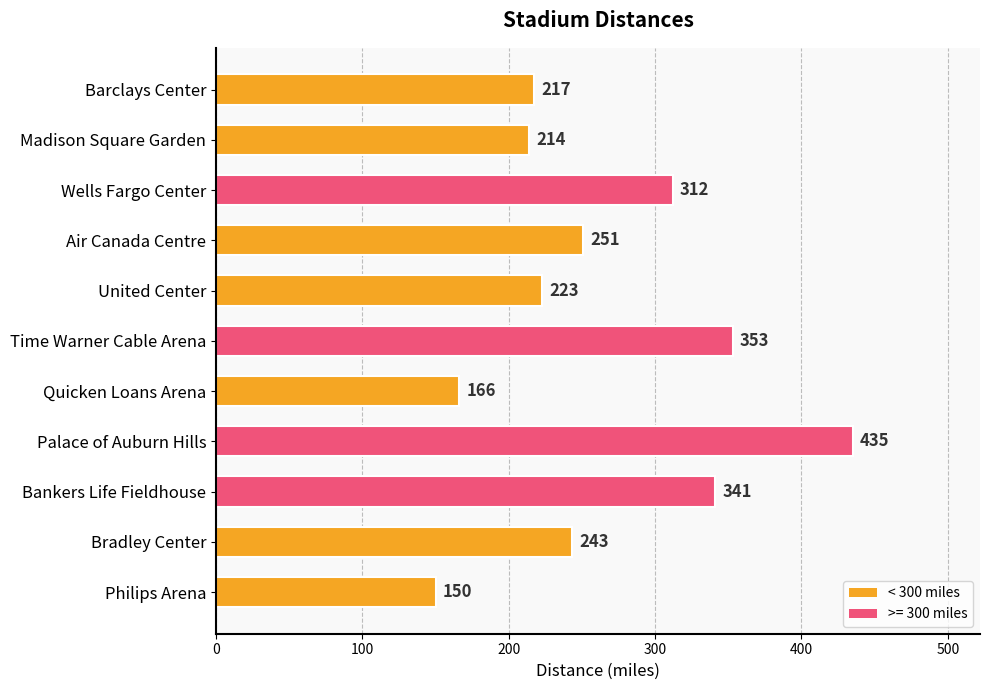

List the labels in order of value, smallest first.

Philips Arena, Quicken Loans Arena, Madison Square Garden, Barclays Center, United Center, Bradley Center, Air Canada Centre, Wells Fargo Center, Bankers Life Fieldhouse, Time Warner Cable Arena, Palace of Auburn Hills